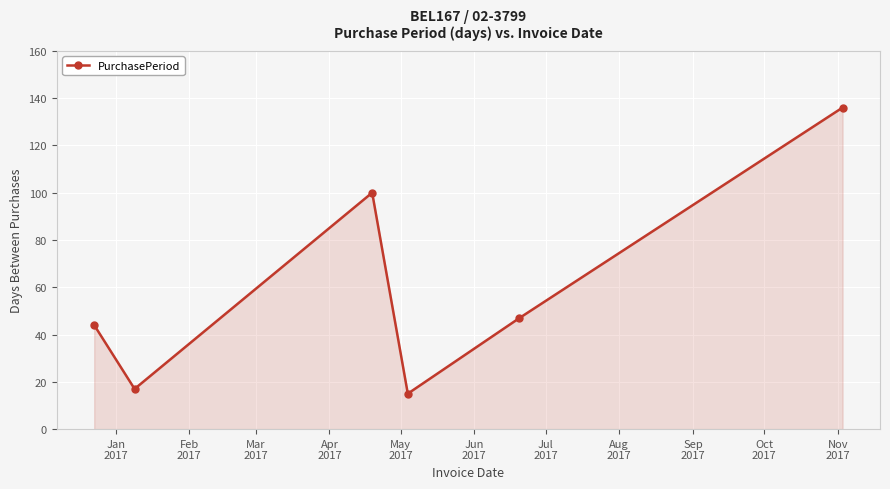

How many interior local peaks (higher than both neighbors) does the data have?

1